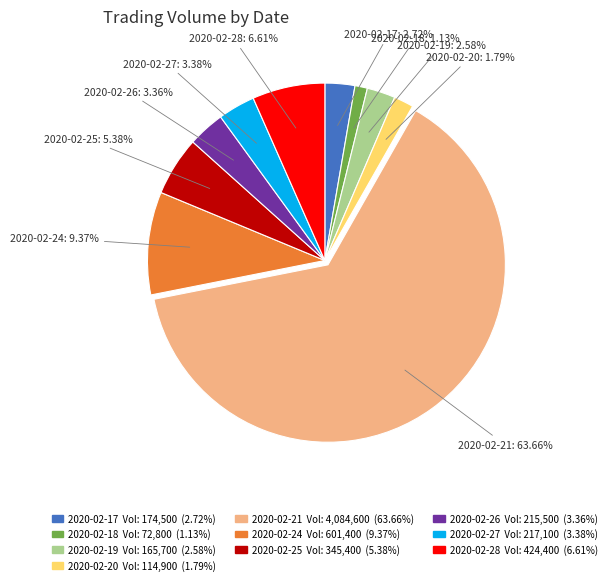

Is the sum of 2020-02-24 and 2020-02-28 greater than half?

No